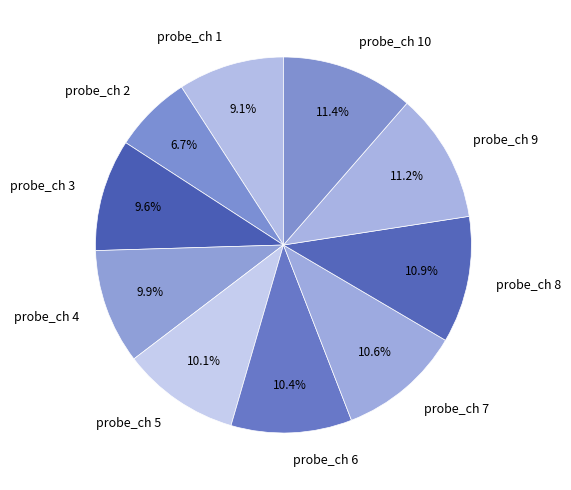

Count the number of slices in the pie.

10